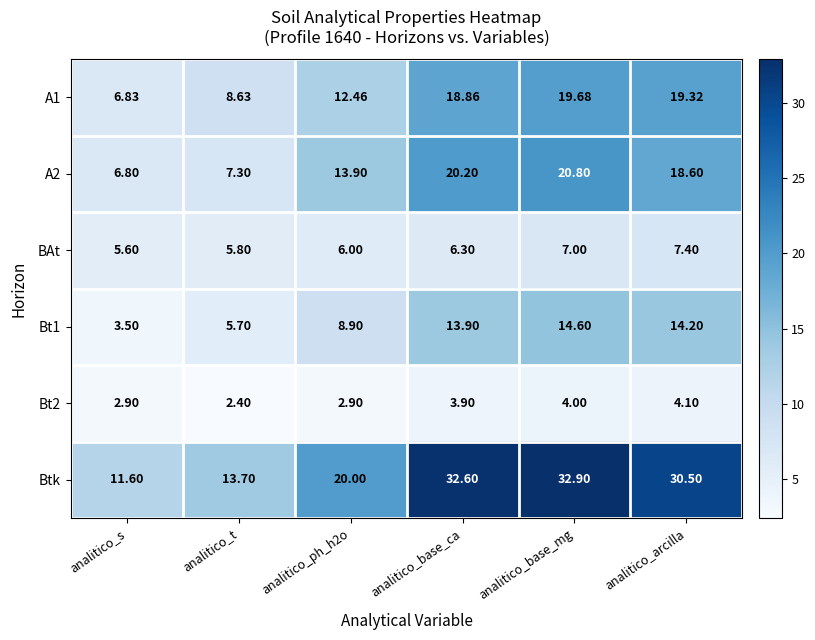

Which category has the lowest value across all series?

analitico_t